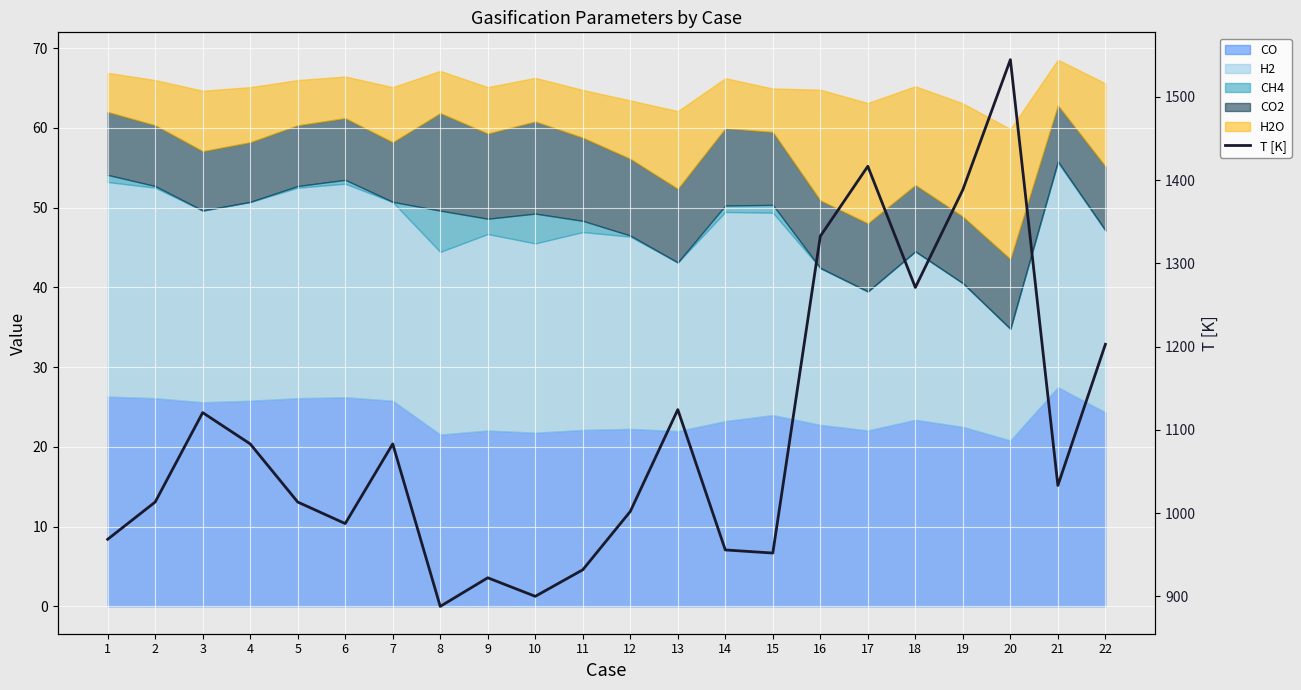

Which category has the lowest value across all series?

8